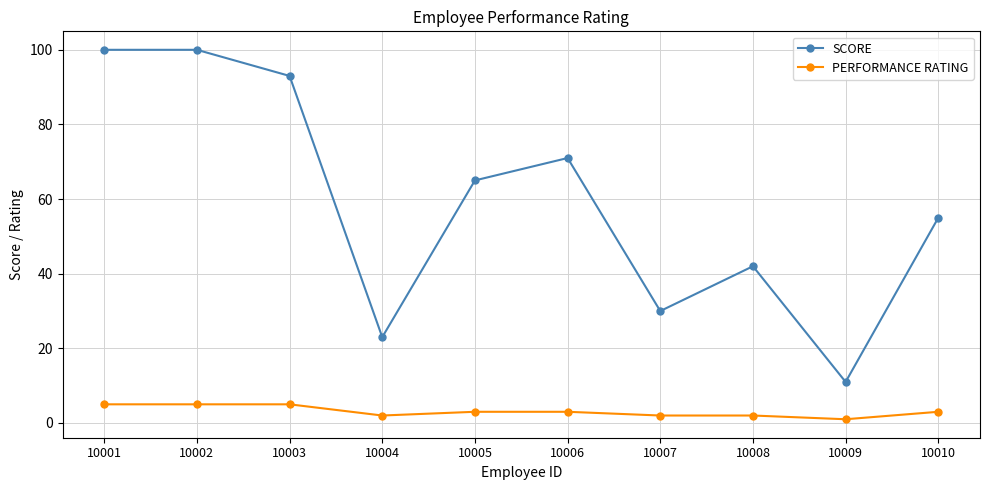

True or false: SCORE has more than 1 points higher than both neighbors.

True